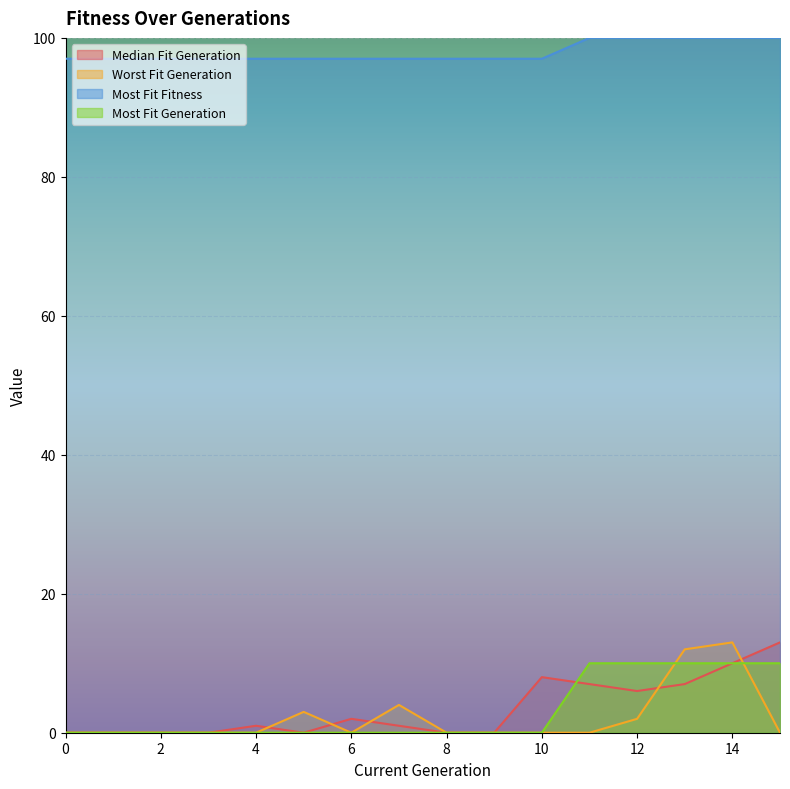

Which label corresponds to the largest value in the chart?

11